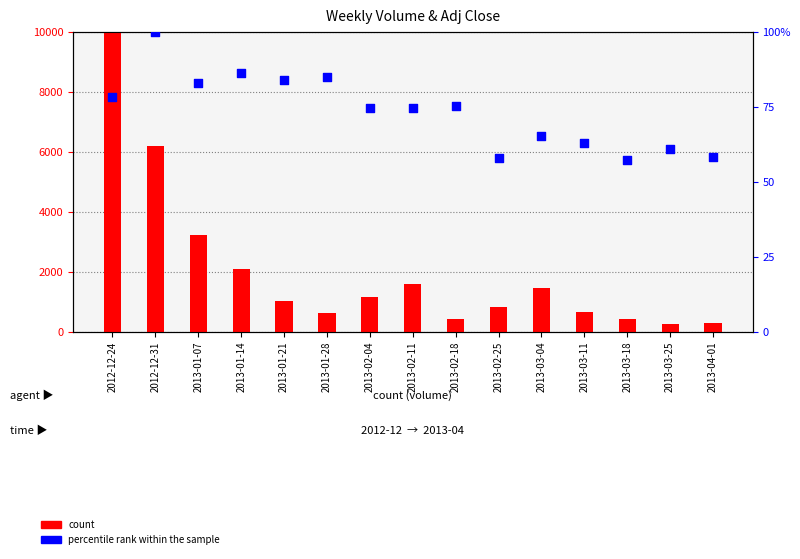

Which series contains the highest Y value?

count